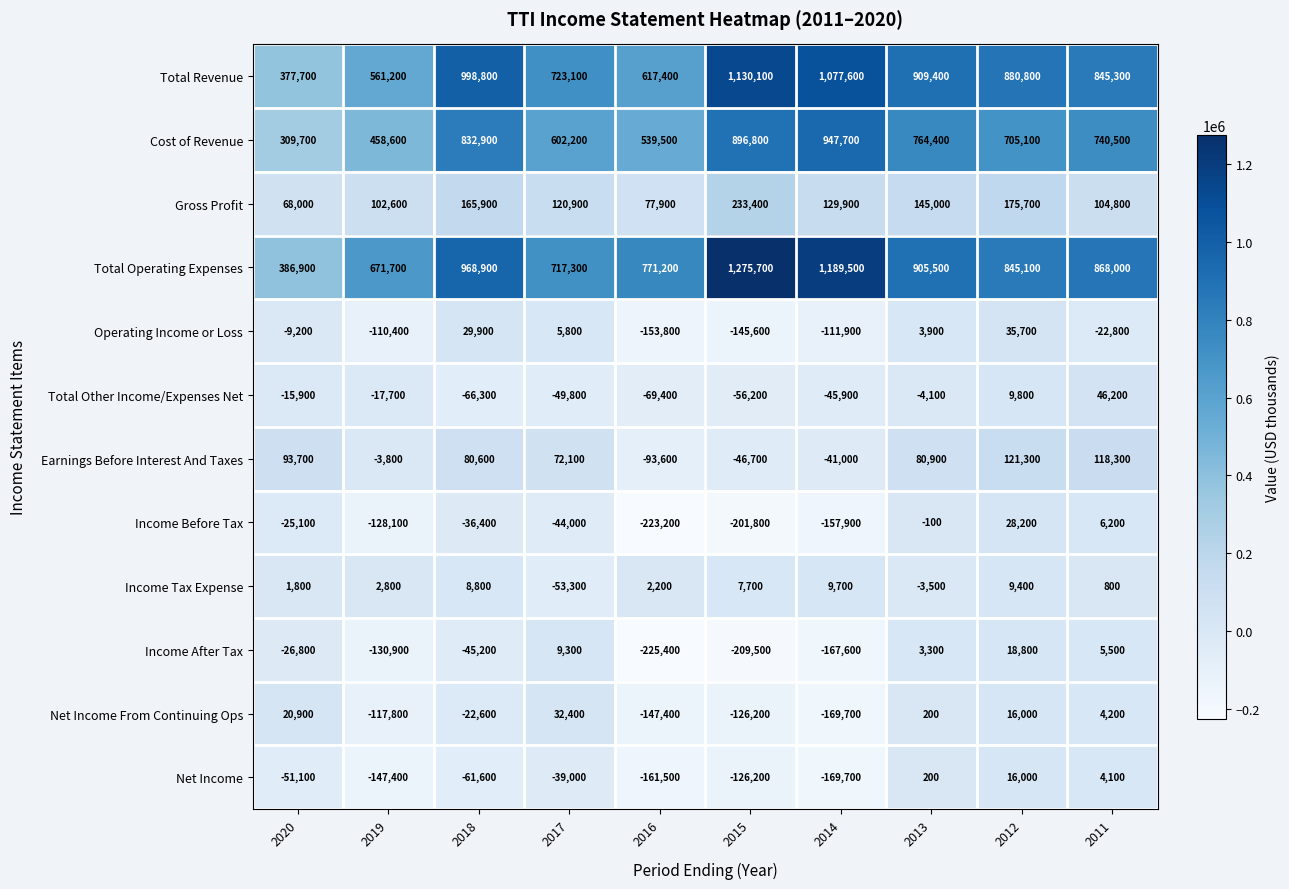

How many data points does each series have?

10